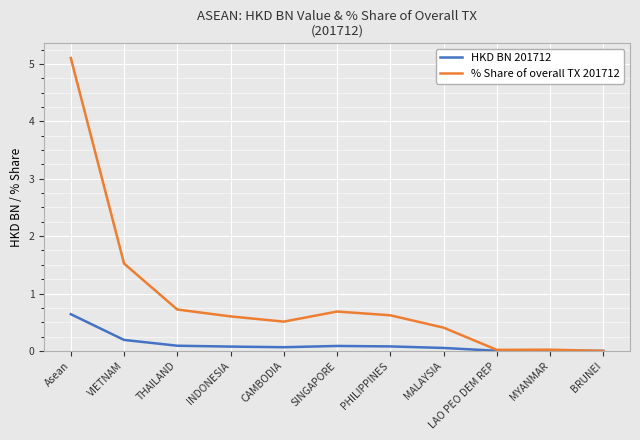

Rank the series by their maximum value, from highest to lowest.

% Share of overall TX 201712, HKD BN 201712